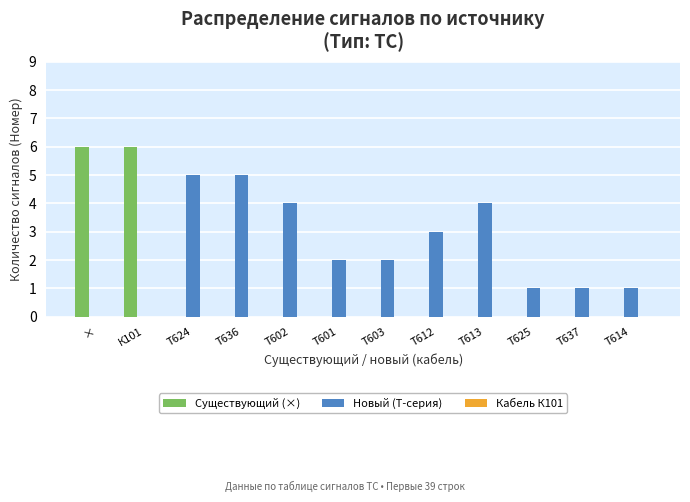

Between Т636 and Т637, which series saw the biggest shift?

Новый (Т-серия)